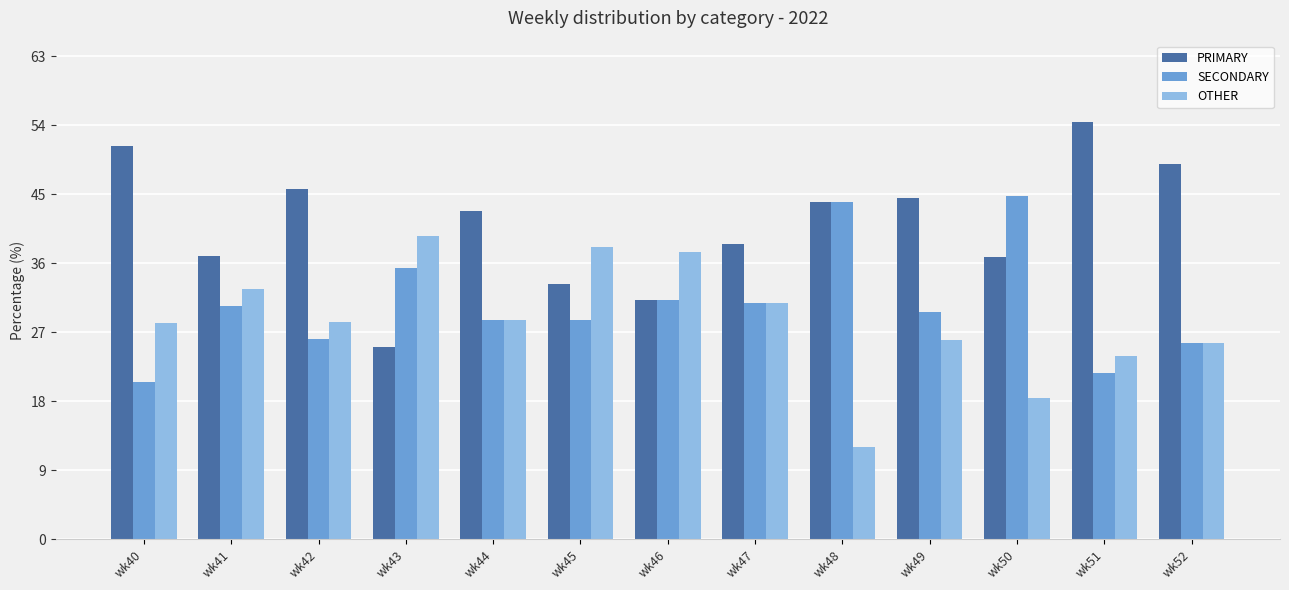

What is the approximate value of SECONDARY at wk42?

26.1